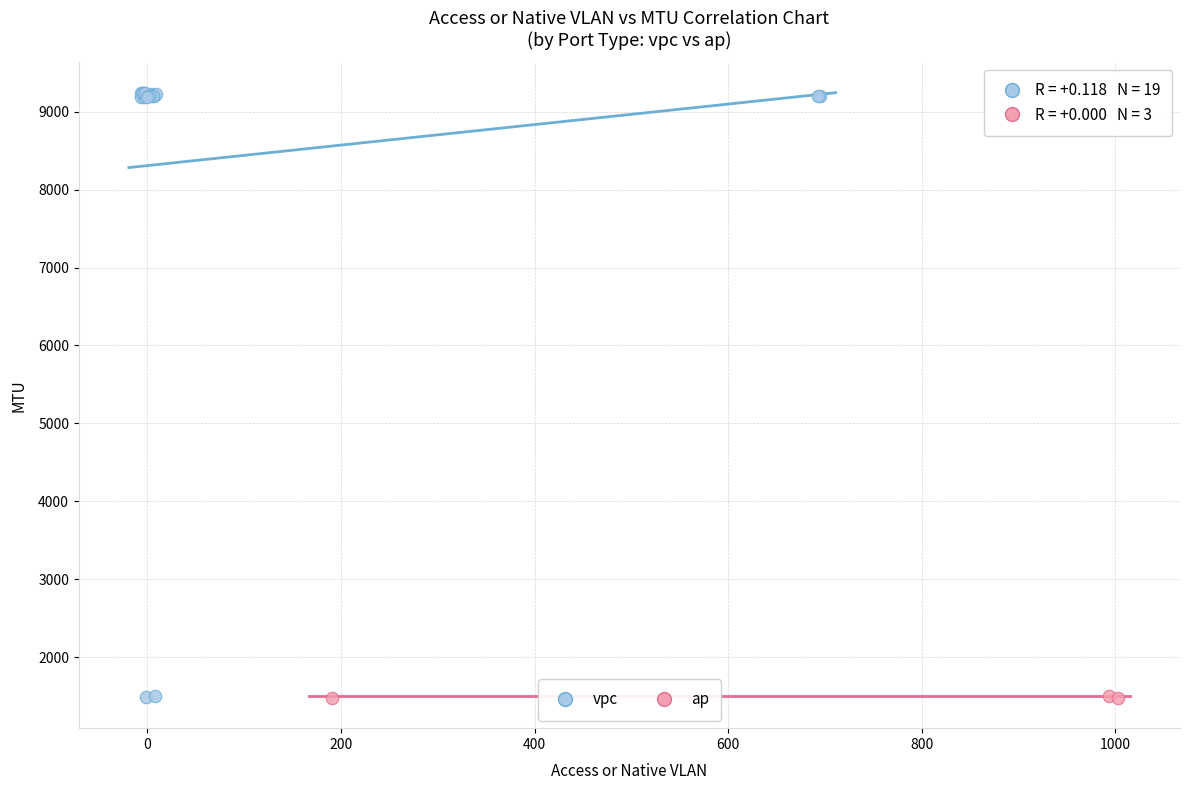

Which series contains the highest Y value?

vpc